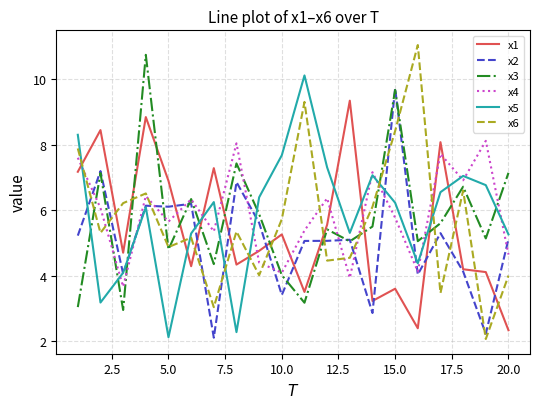

Which series has the widest spread of values?

x6